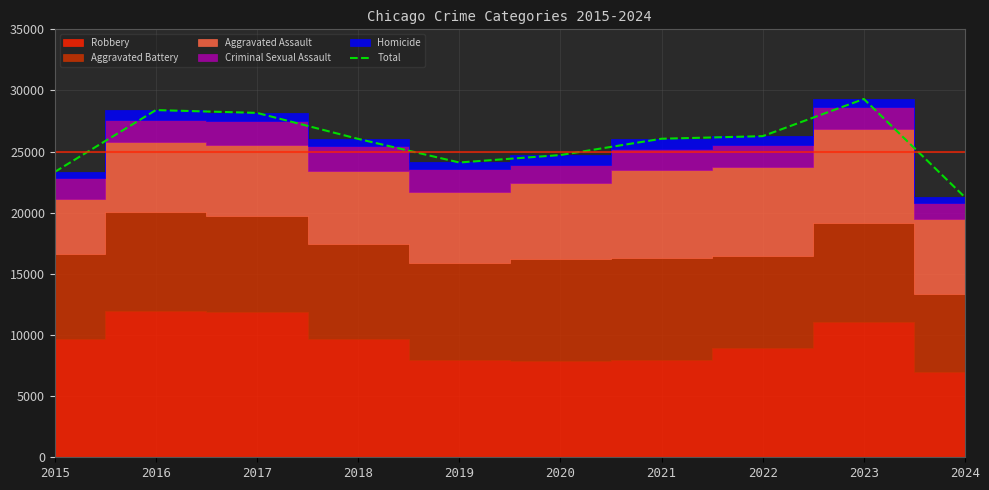

What is the ratio of the value at 2023 to the value at 2018?

1.1